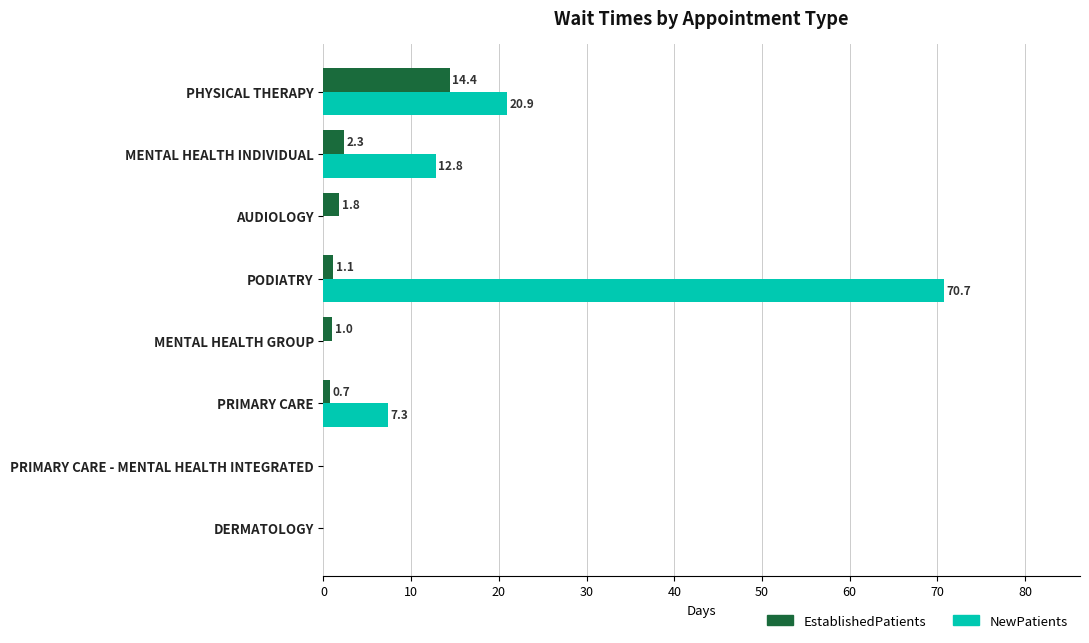

Between PRIMARY CARE - MENTAL HEALTH INTEGRATED and MENTAL HEALTH GROUP, which series saw the biggest shift?

EstablishedPatients